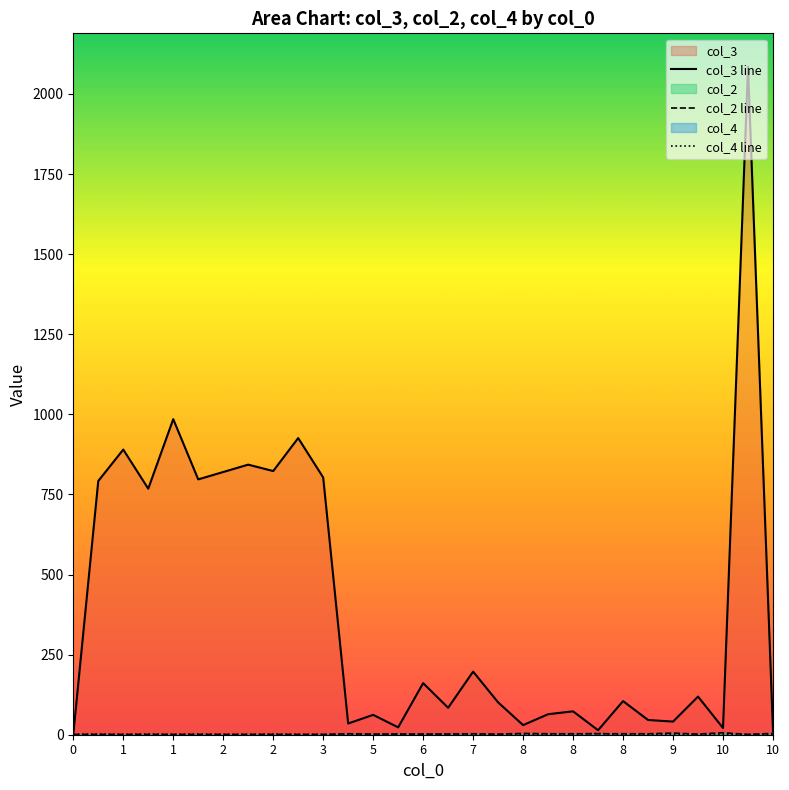

What is the minimum value for col_2 line?

1